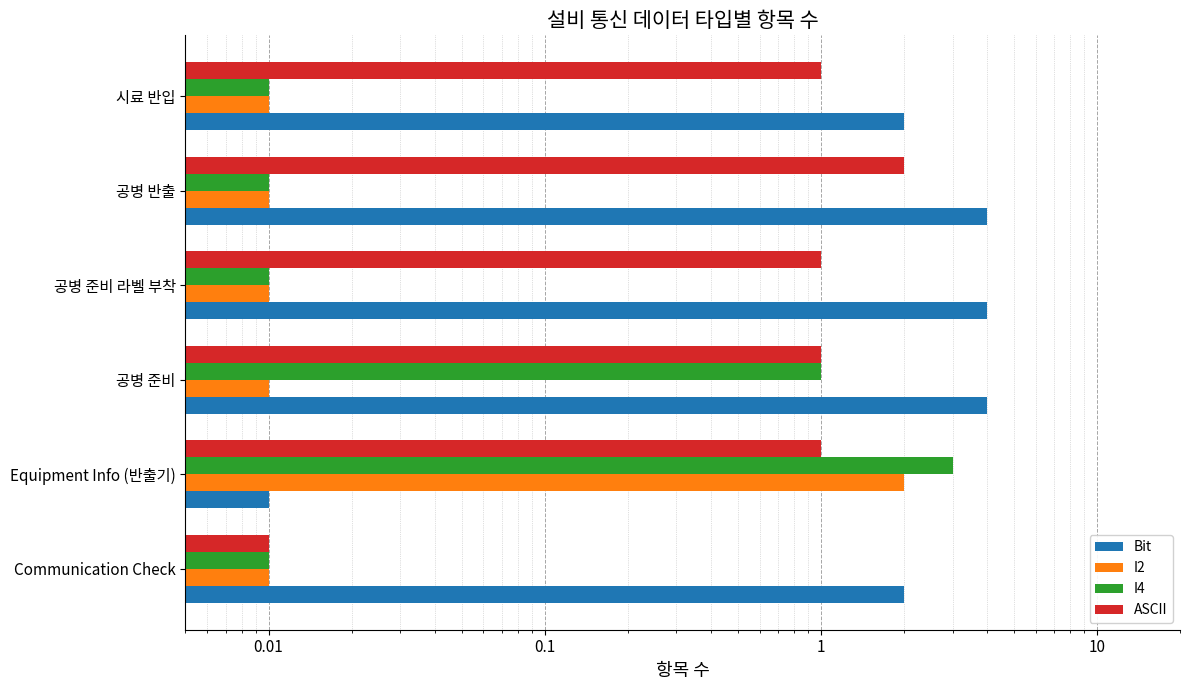

What is the difference between the highest and lowest values at Communication Check?

2.0